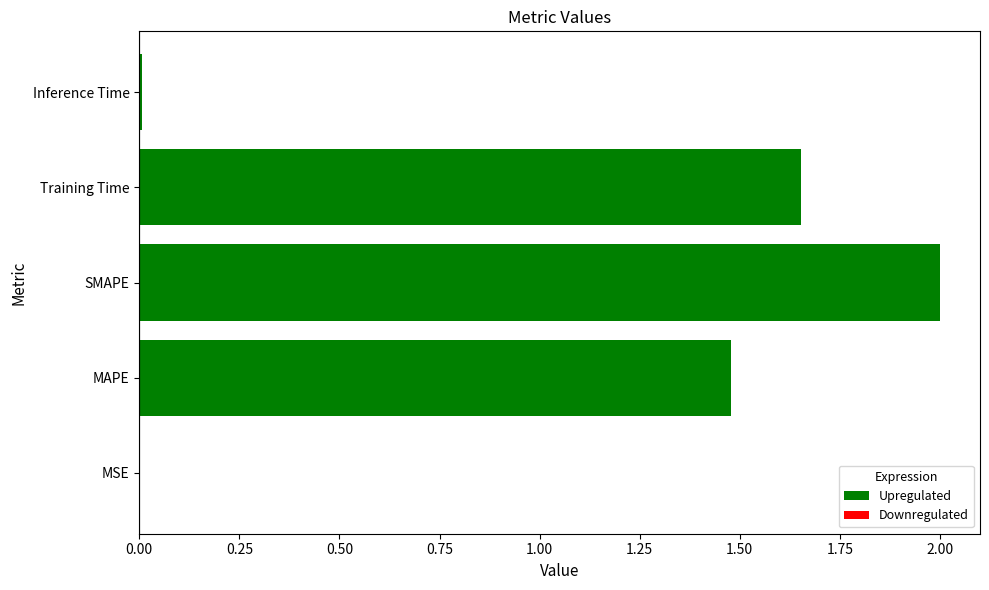

Which has a higher value, MAPE or Training Time?

Training Time